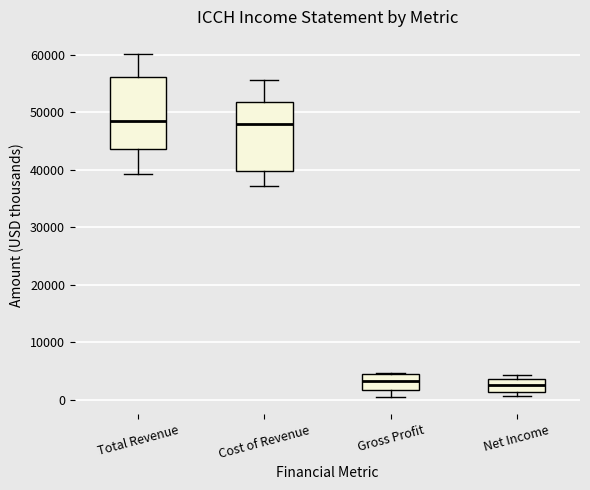

Where does the lower whisker of the box for Cost of Revenue end on the y-axis? The values are not printed on the chart, so give them approximately, as read against the axis.

37000